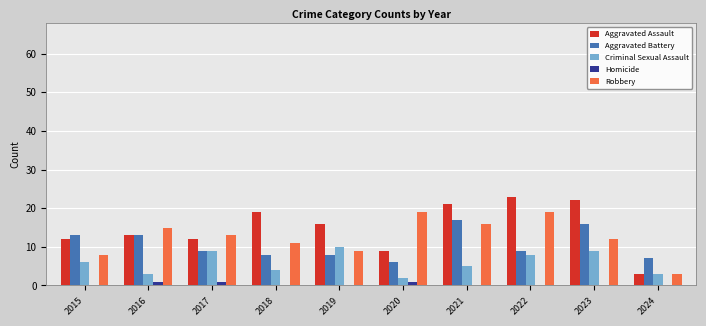

Is the value of Criminal Sexual Assault at 2022 greater than the value of Homicide at 2021?

Yes